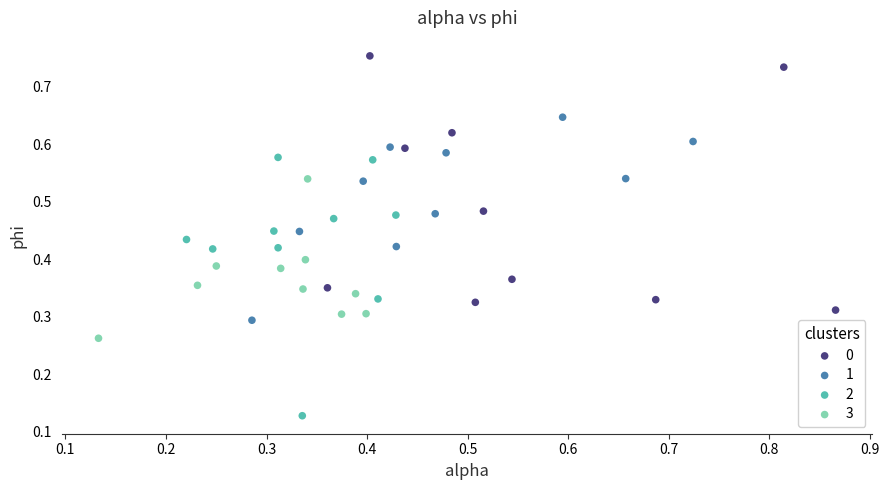

Which series contains the lowest Y value?

2